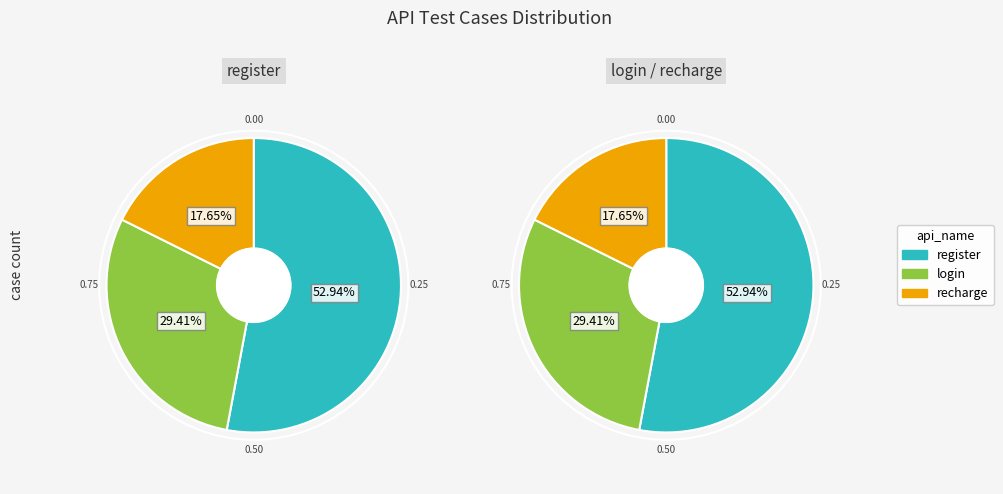

Rank the categories by value from highest to lowest.

register, login, recharge